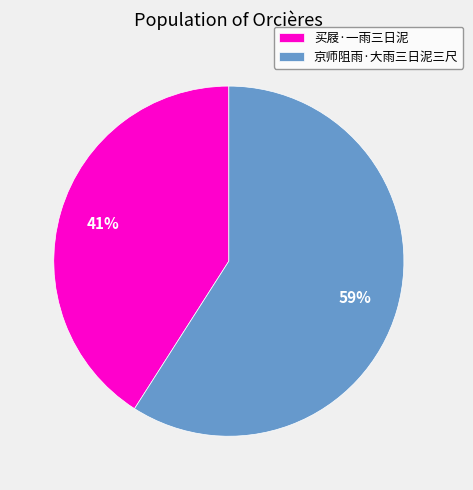

Combined, do 买屐·一雨三日泥 and 京师阻雨·大雨三日泥三尺 account for over 50%?

Yes